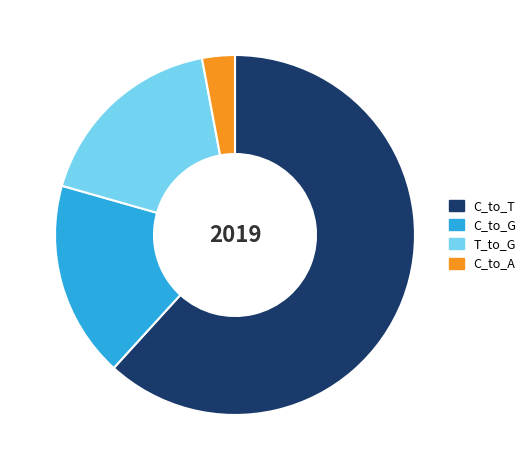

Is the sum of C_to_A and T_to_G greater than half?

No